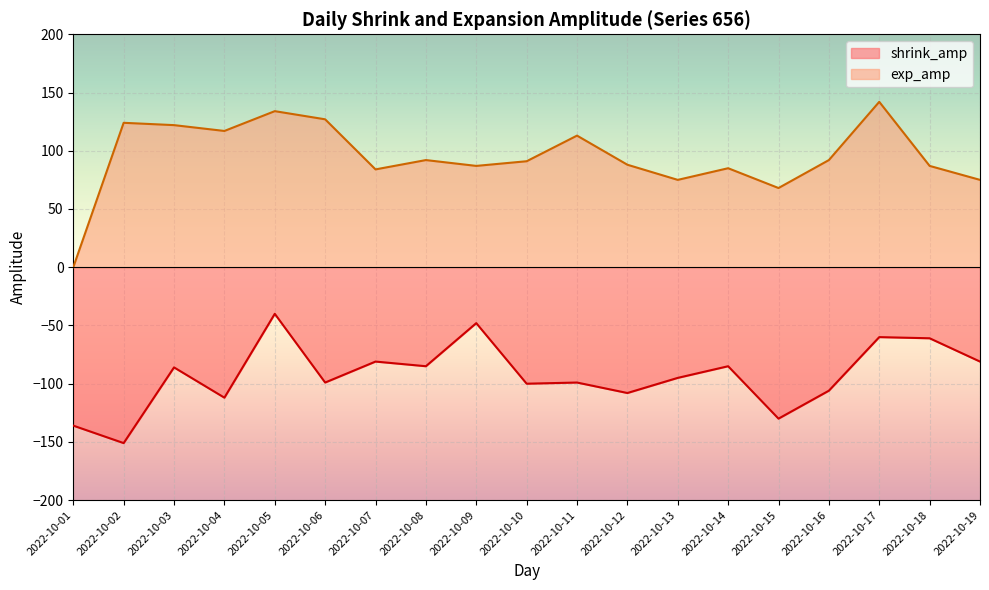

What is the change in value from 2022-10-08 to 2022-10-12?

-23